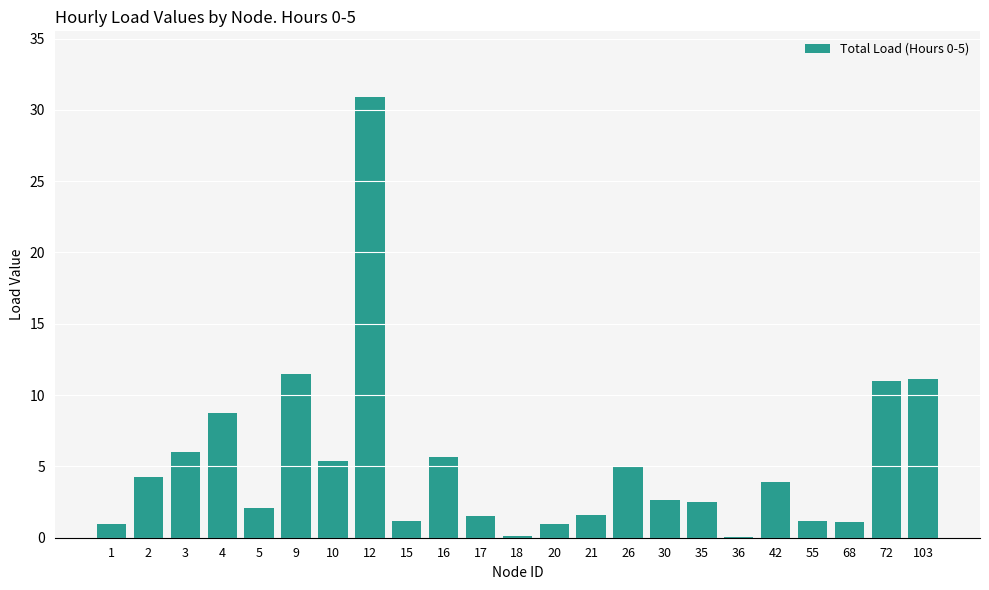

Between 16 and 18, which is larger?

16